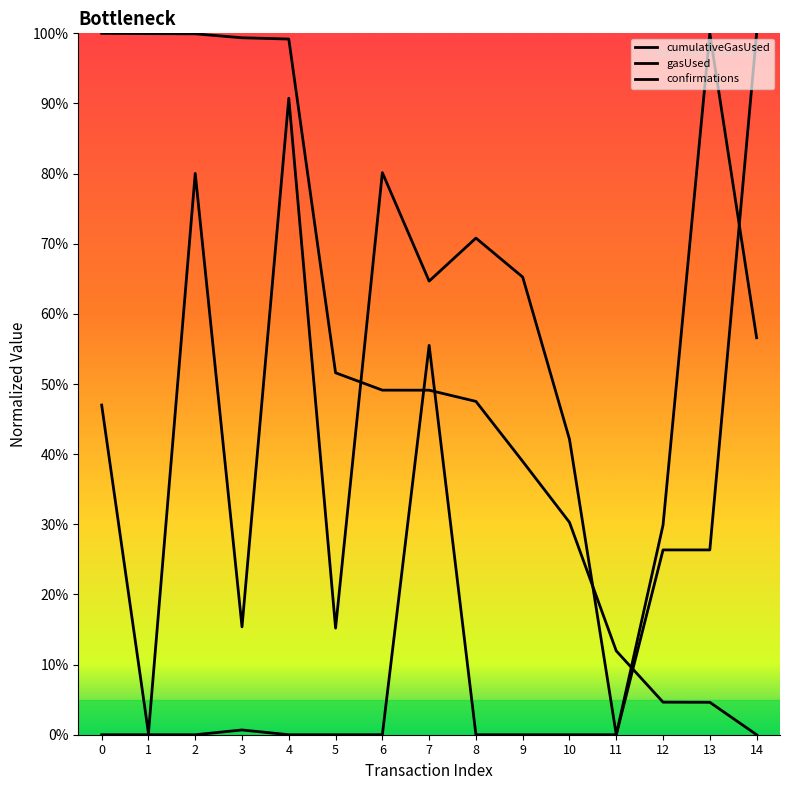

At how many categories does at least one series exceed 0?

15